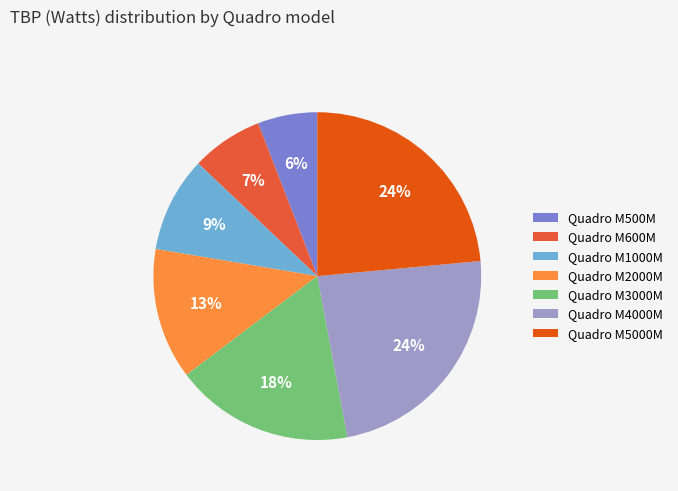

The Quadro M1000M slice represents 9% of the pie. True or false?

True